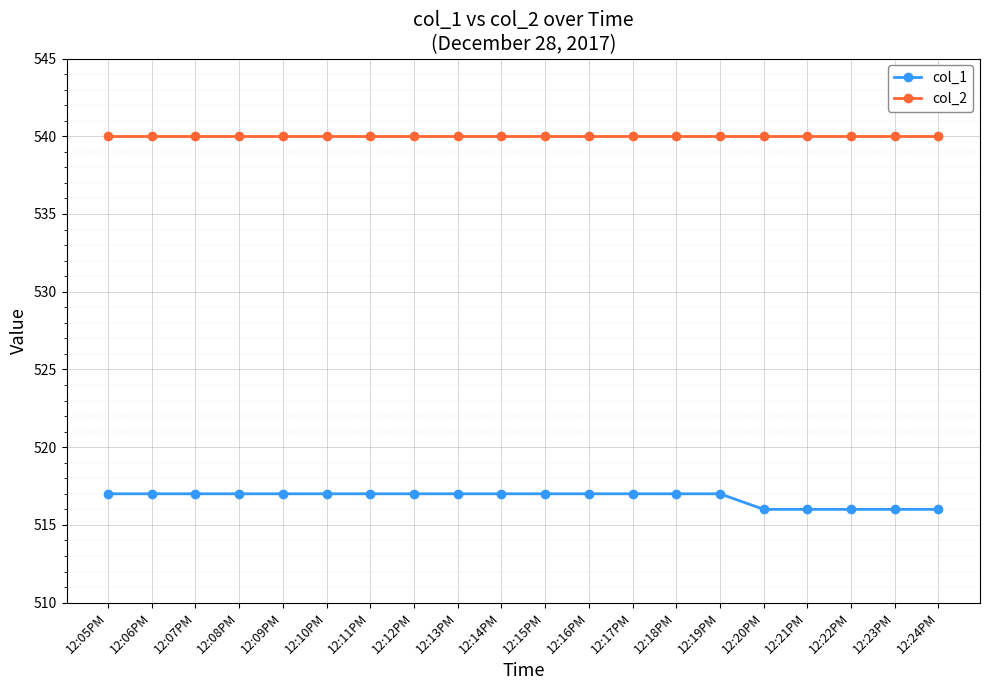

What are all the series names shown in the legend?

col_1, col_2